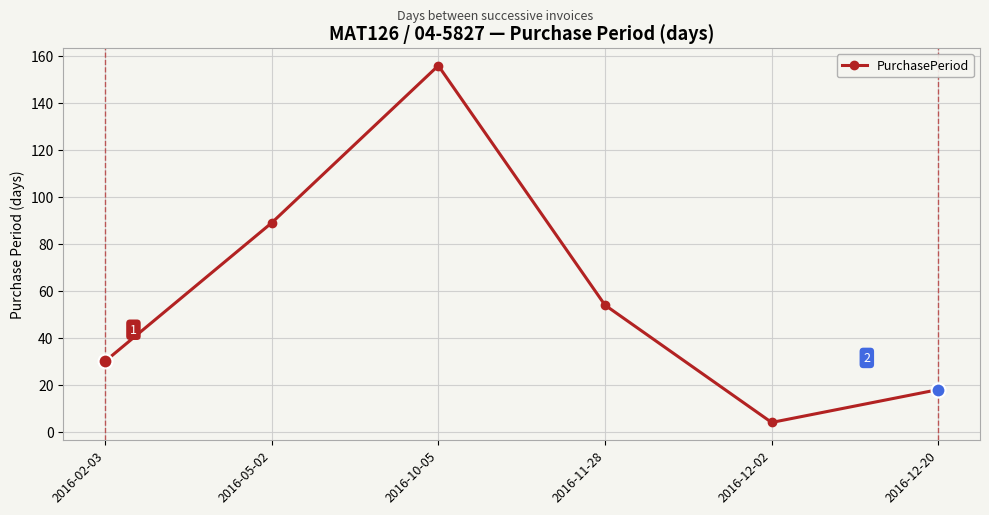

Is this an area chart (filled region under the line)?

No